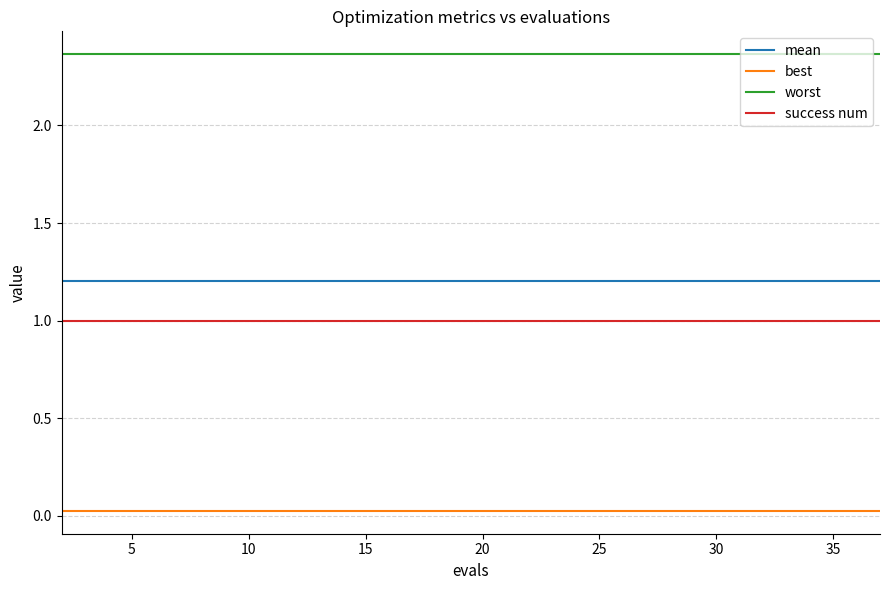

Rank the series by their maximum value, from lowest to highest.

best, success num, mean, worst